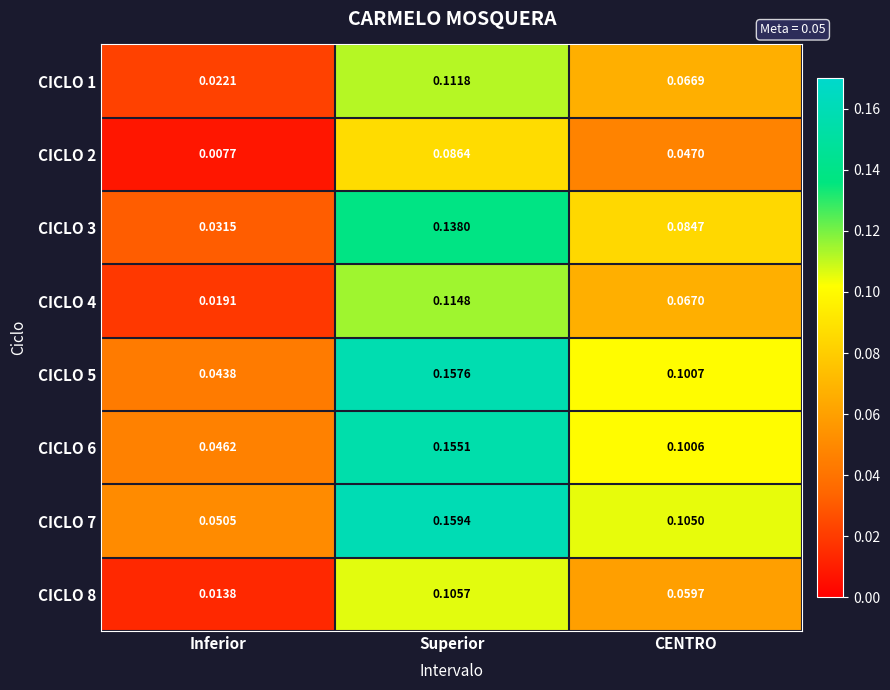

At which category is the sum across all series the highest?

Superior